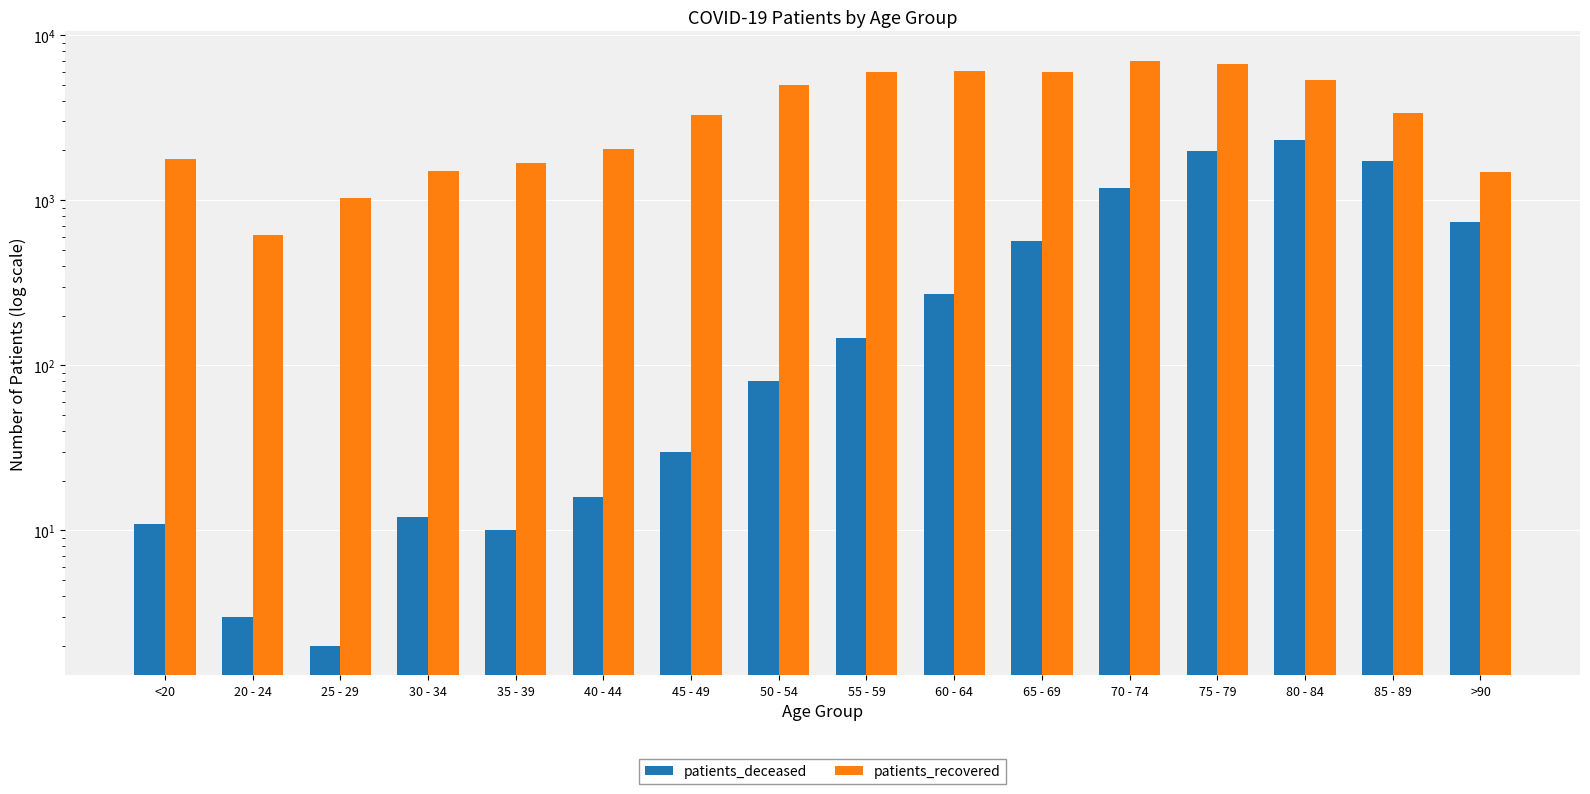

Reading left to right, transcribe all the data shown in this chart.

patients_deceased: 11	3	2	12	10	16	30	80	146	271	563	1178	1980	2316	1719	734
patients_recovered: 1787	617	1031	1502	1676	2046	3265	4967	5979	6061	5954	7006	6671	5348	3351	1484